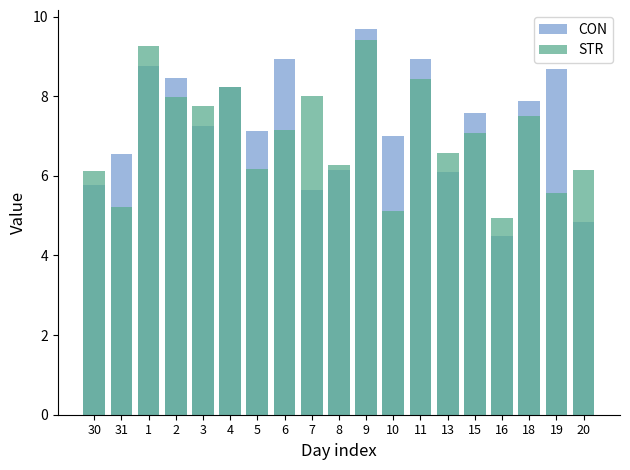

Is it true that CON equals 7.6 at 15?

True